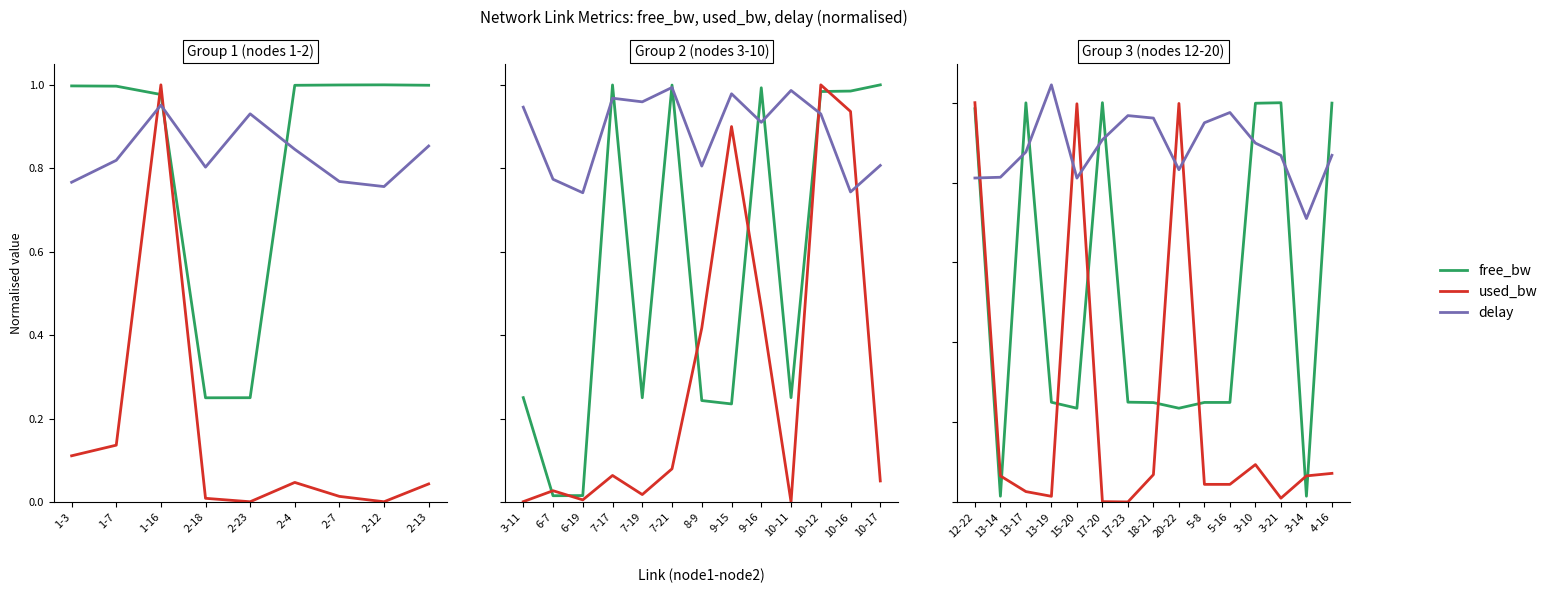

Which series has the largest total across all categories?

delay